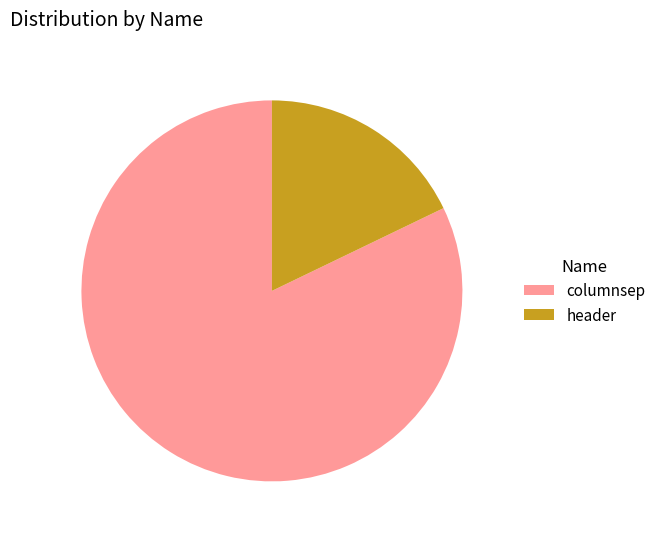

Which has a higher value, columnsep or header?

columnsep